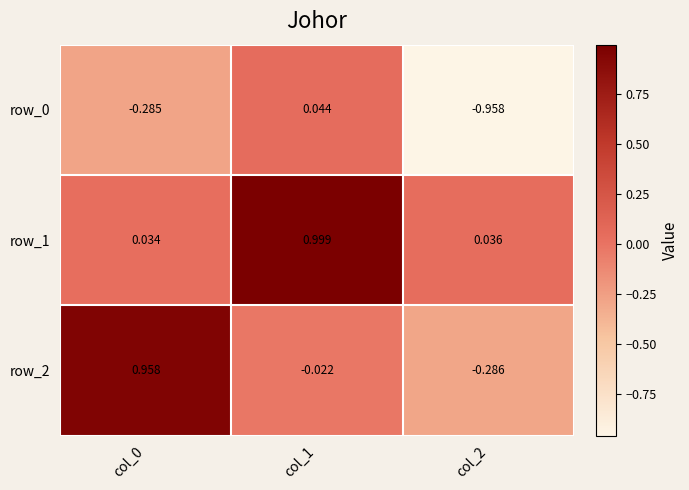

What is the sum of all row_2 values?

0.7